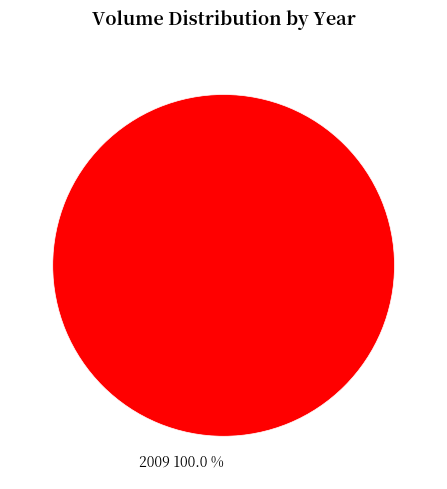

Rank the categories by value from highest to lowest.

2009 100.0 %